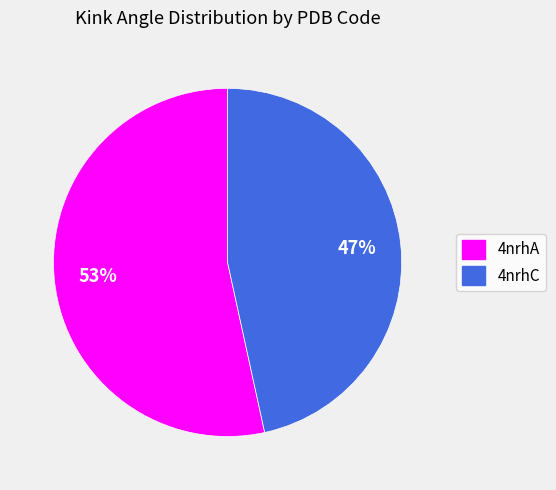

To the nearest percent, what percentage of the pie is 4nrhA?

53%